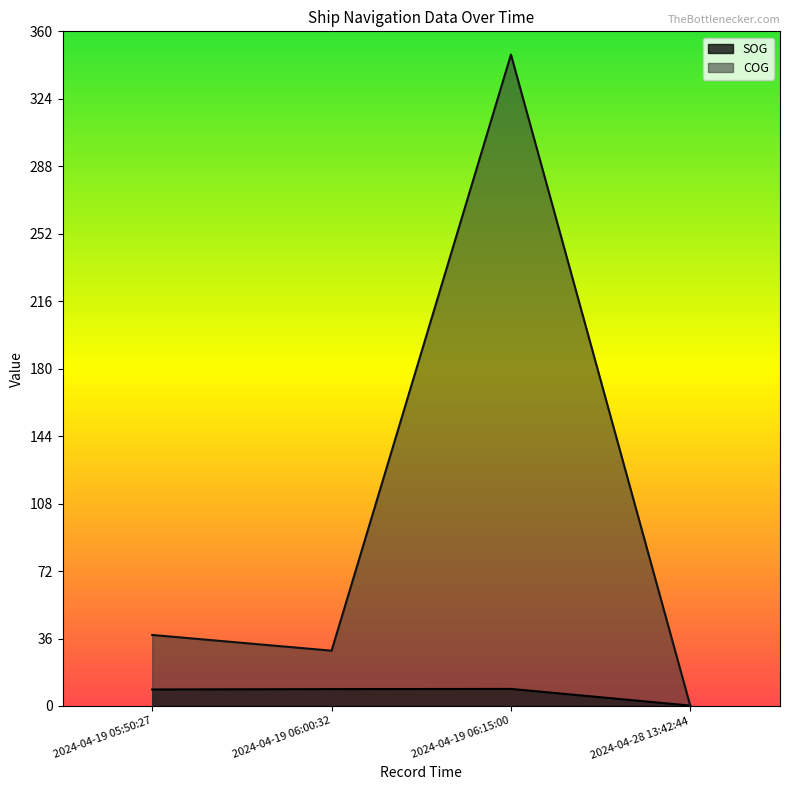

What is the greatest value displayed?

347.6